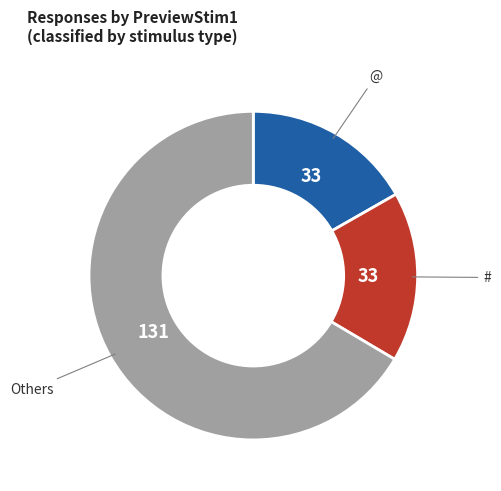

Is there a majority slice in this chart?

Yes